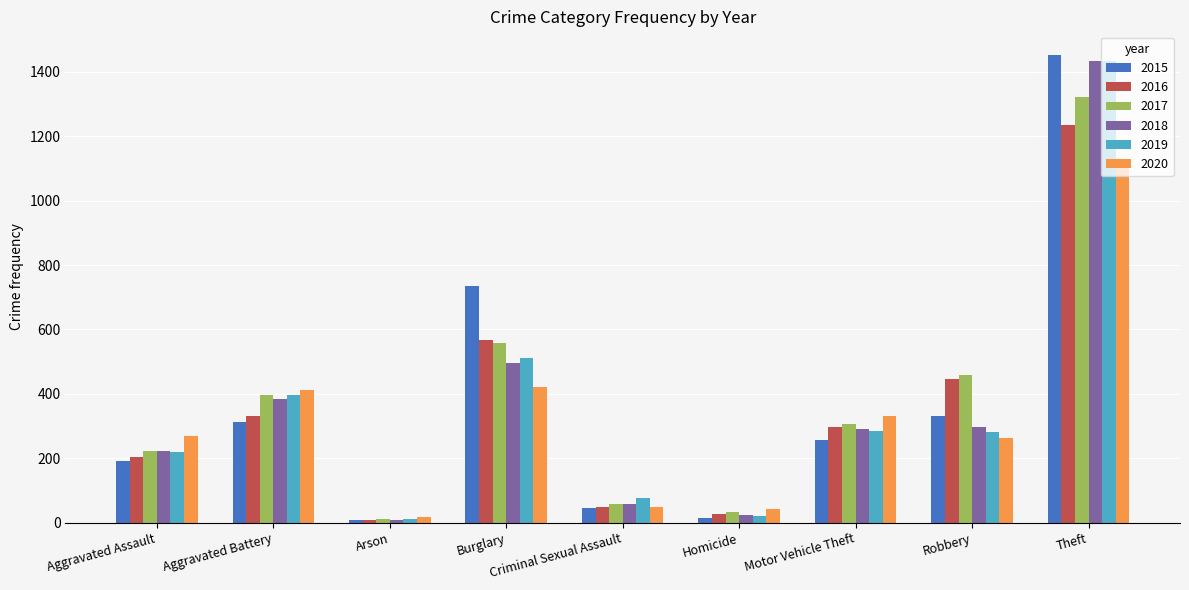

At how many categories does at least one series exceed 617?

2